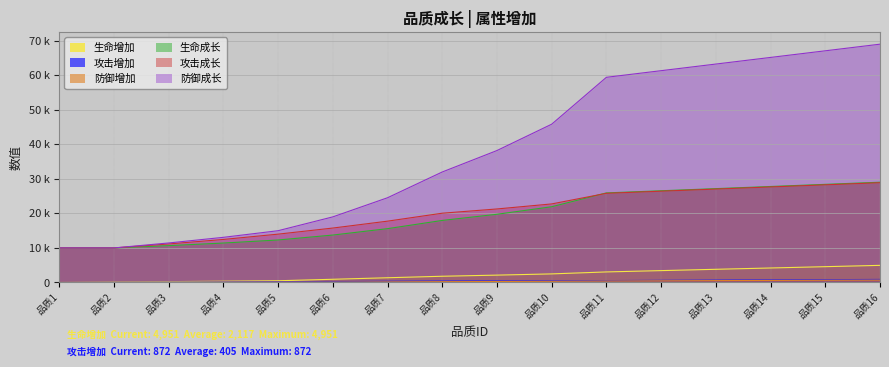

How many series are shown in this chart?

6